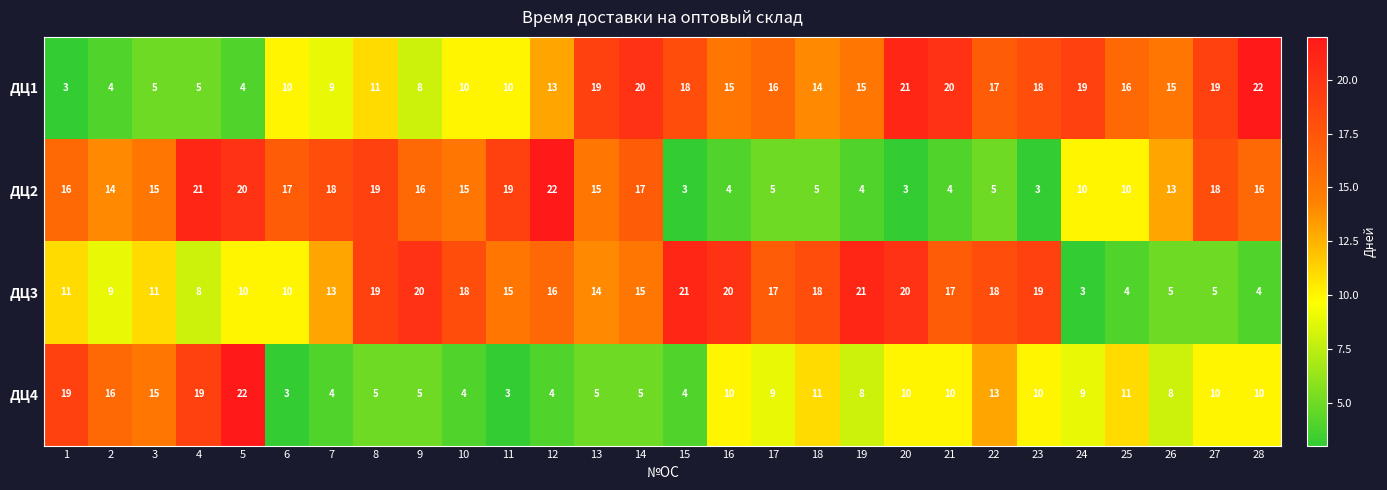

What is the greatest value displayed?

22